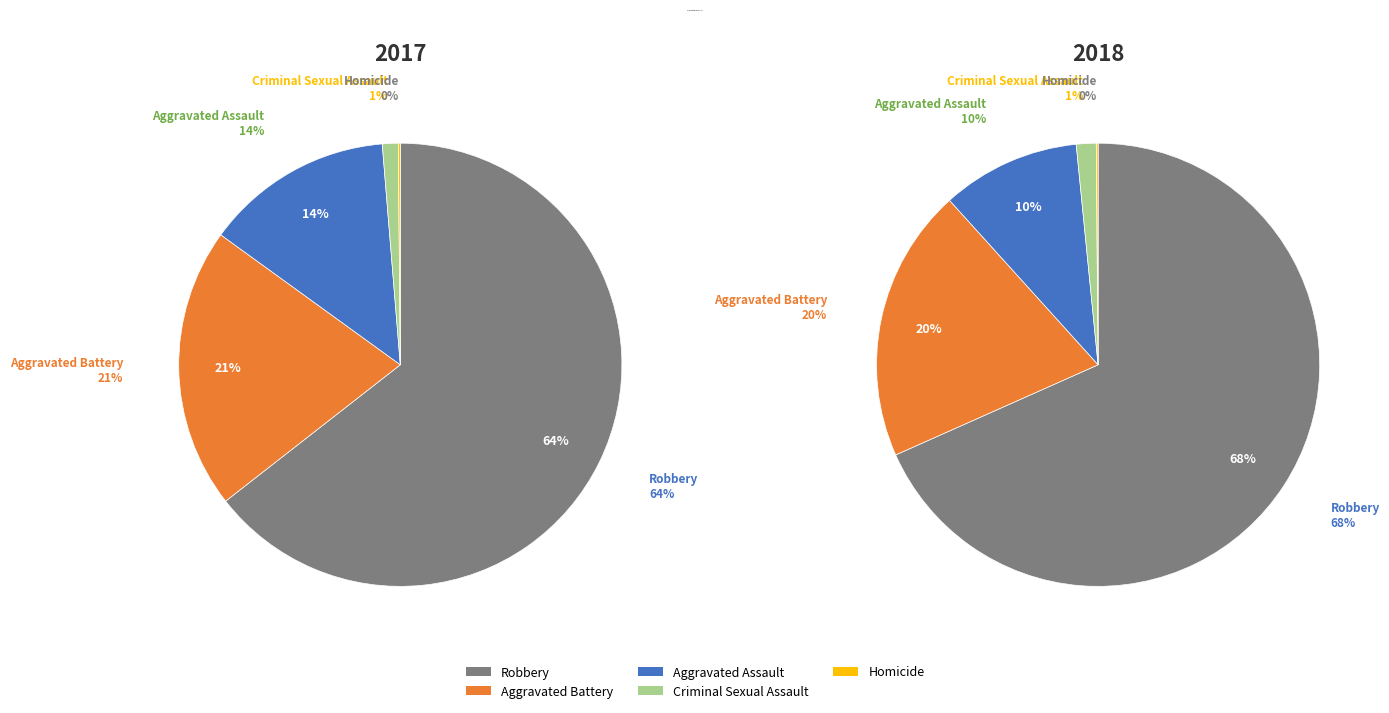

What percentage do 4 and 3 together represent?

64.6%